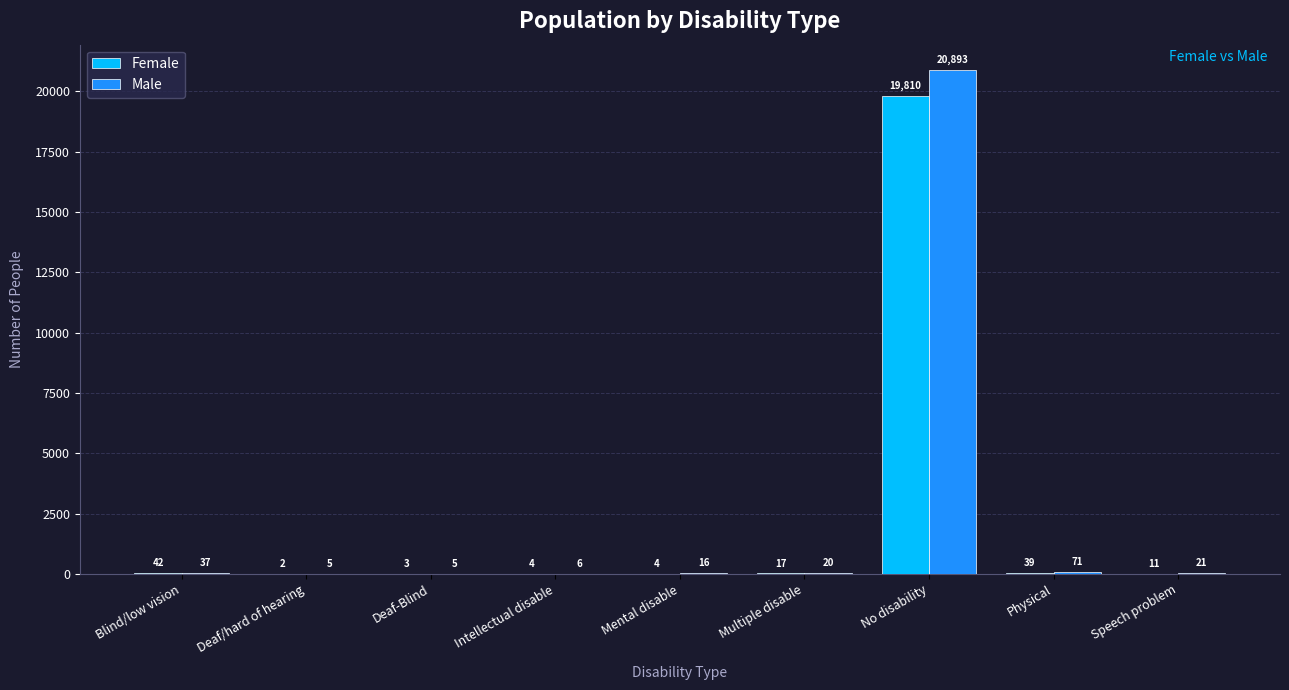

The Male series shows 37 at Blind/low vision. True or false?

True